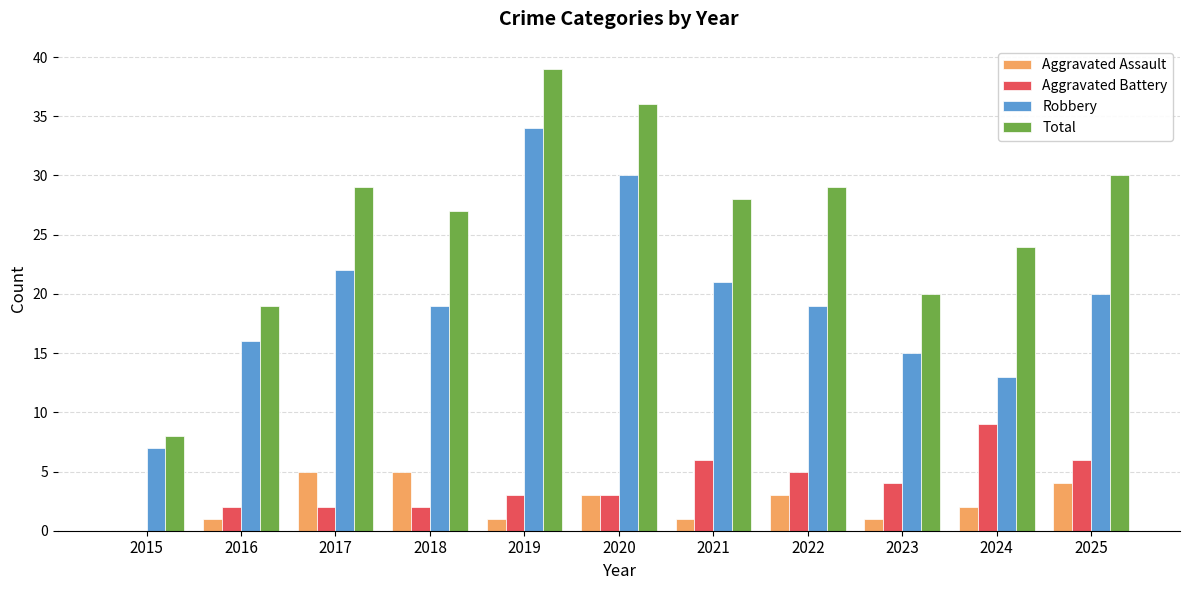

What is the total value across all series at 2018?

53